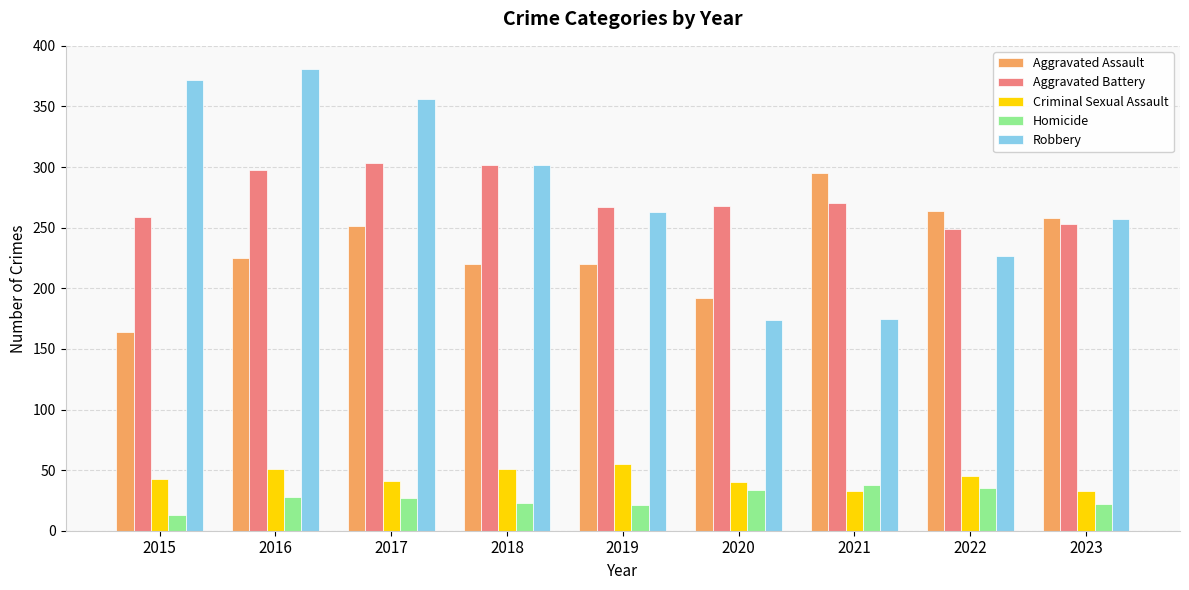

Which series has the largest total across all categories?

Robbery